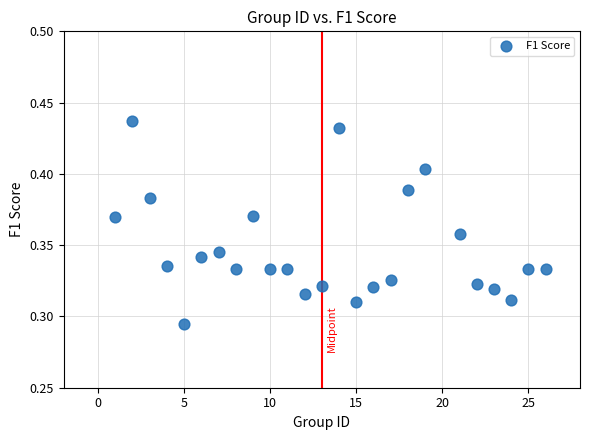

What is the range of X values (max minus min)?

25.0